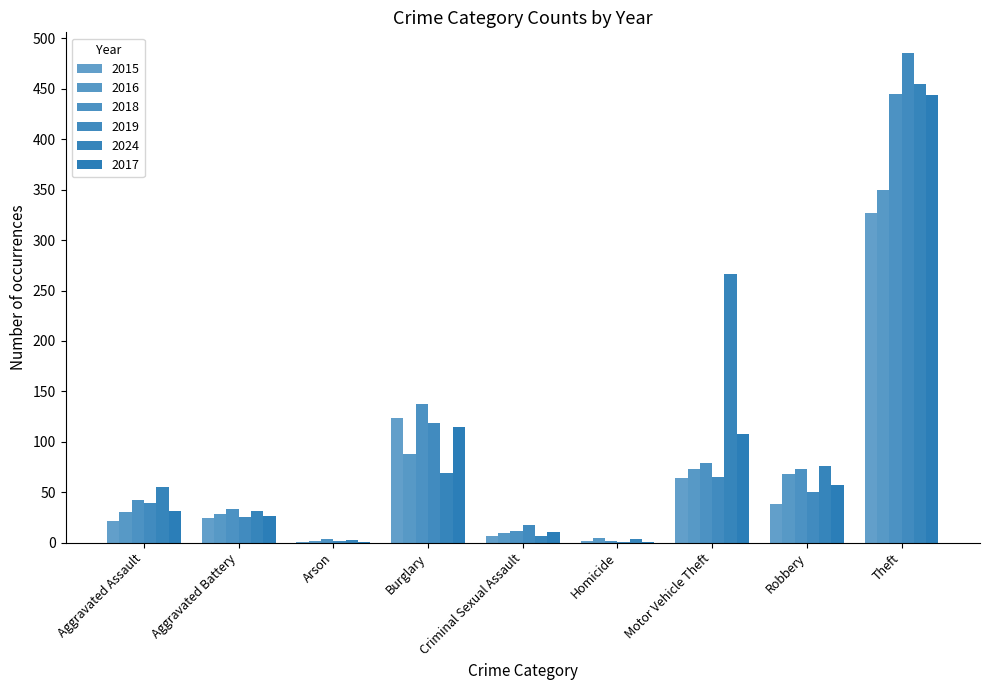

What is the difference between the 2024 values at Arson and Aggravated Assault?

52